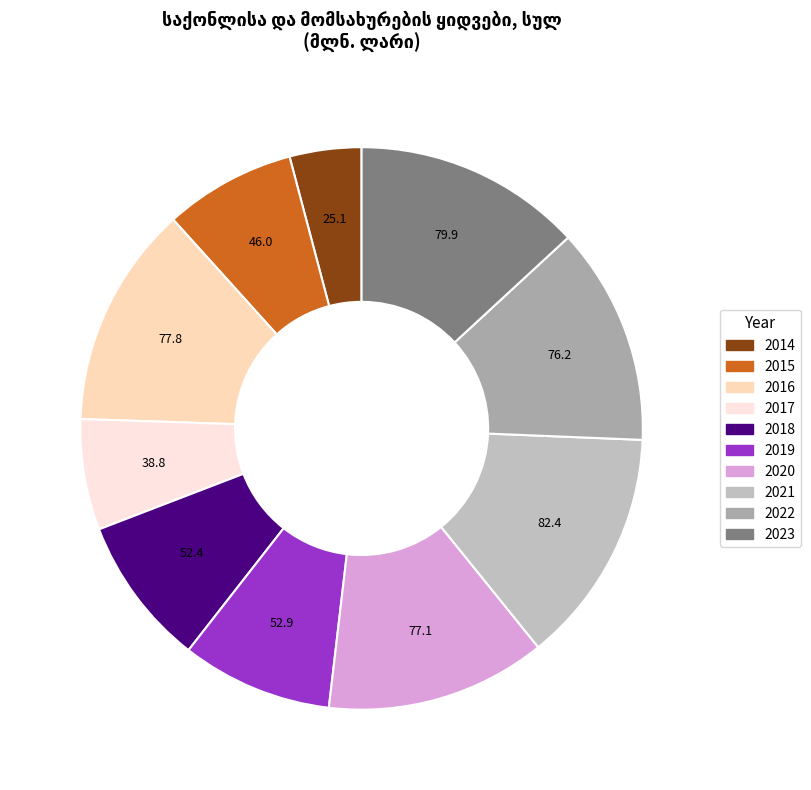

Is it true that 2021 is 1% of the pie?

False